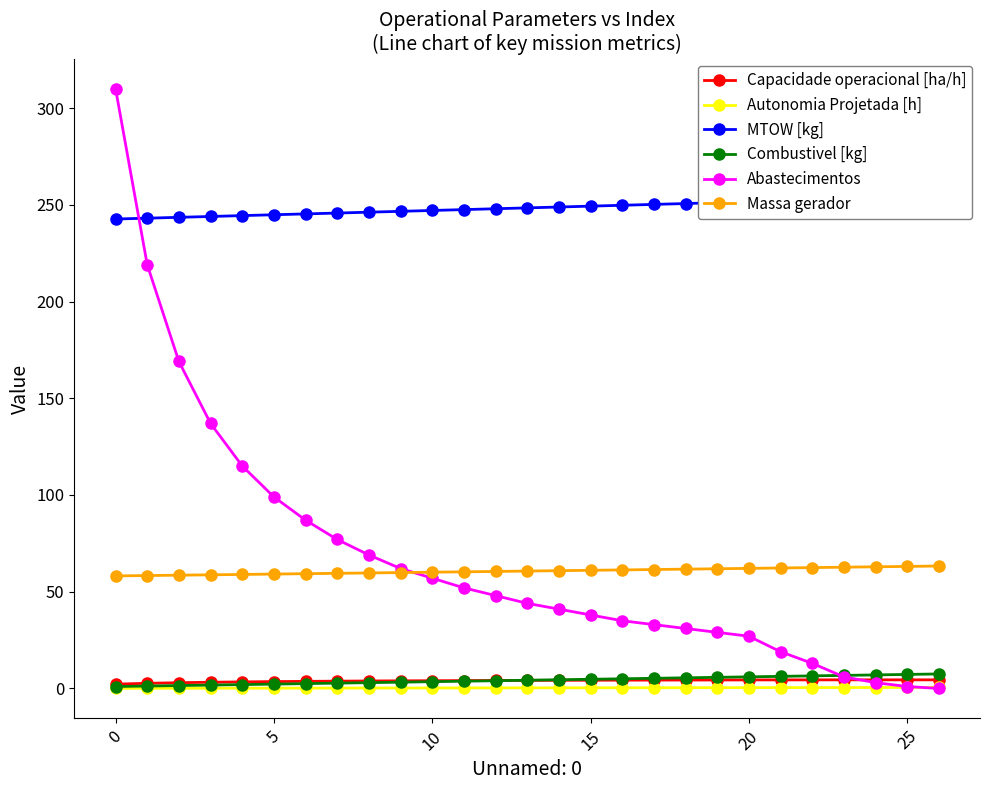

True or false: Combustivel [kg] and MTOW [kg] cross at least once.

False